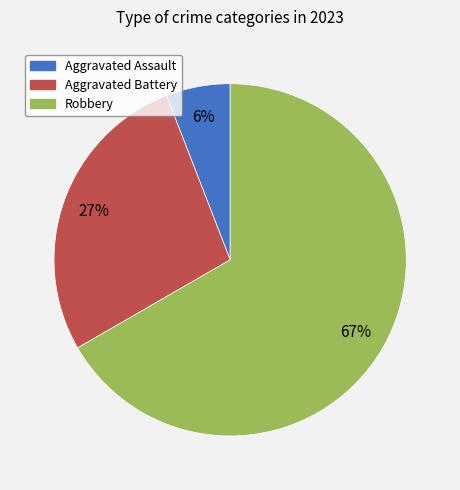

Does any single category account for the majority?

Yes